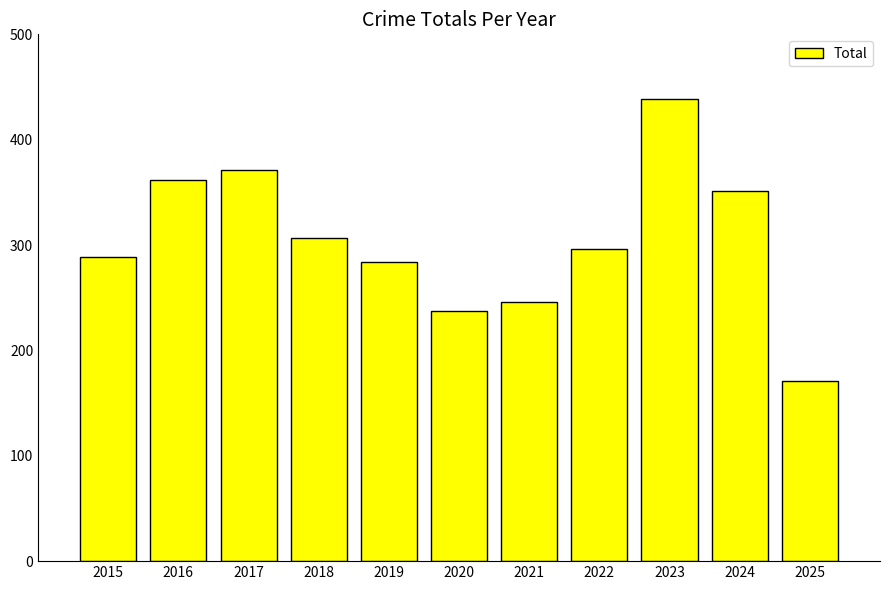

What is the difference between the values at 2020 and 2024?

114